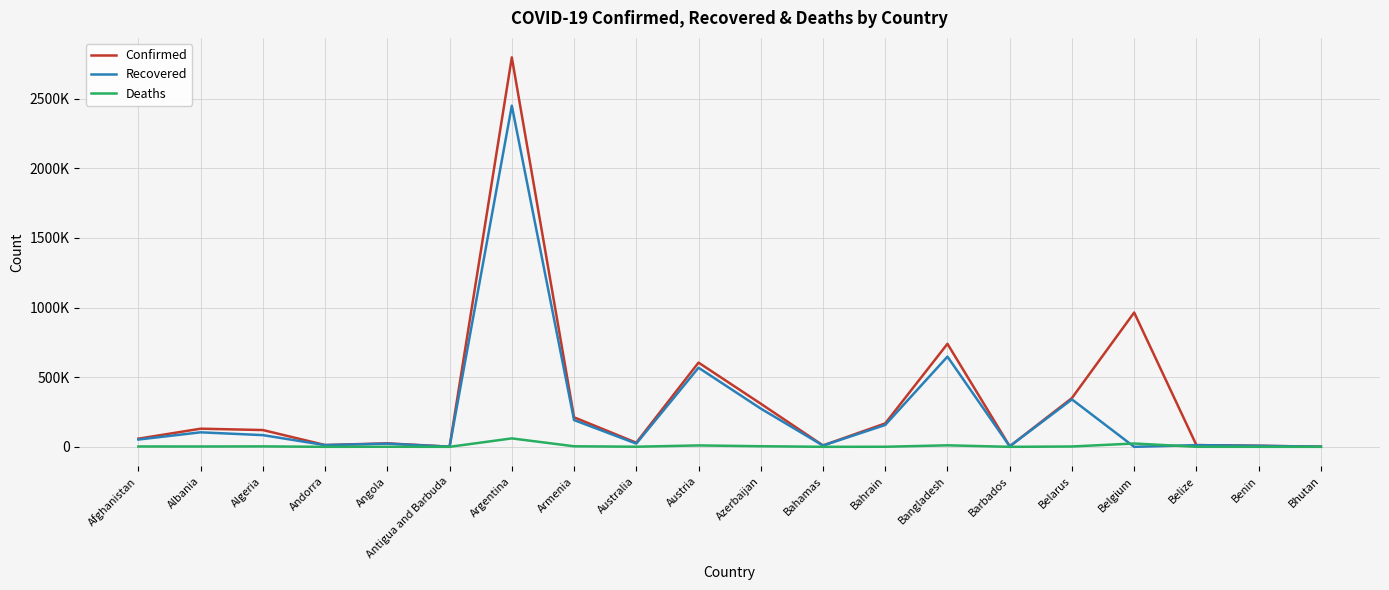

At Afghanistan, list the series in order from smallest to largest.

Deaths, Recovered, Confirmed